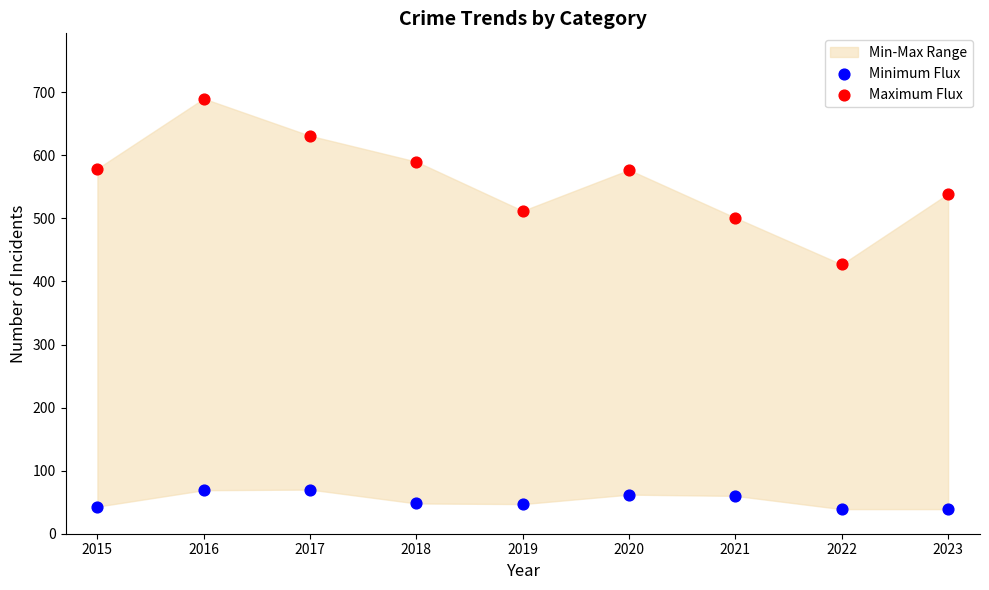

Which series has the largest Y range (max minus min)?

Maximum Flux